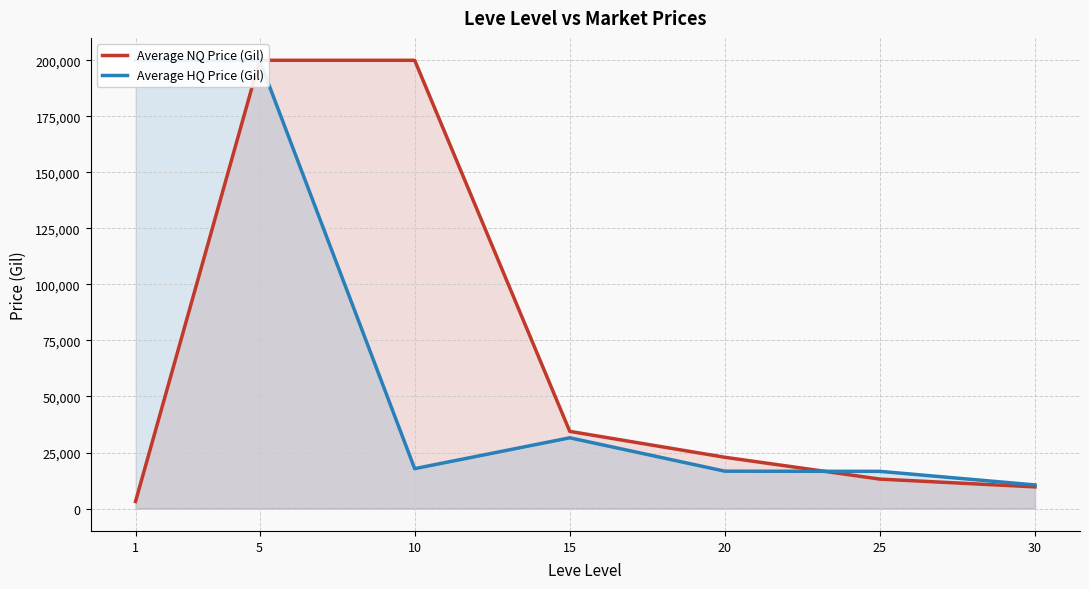

True or false: Average NQ Price (Gil) and Average HQ Price (Gil) cross at least once.

True